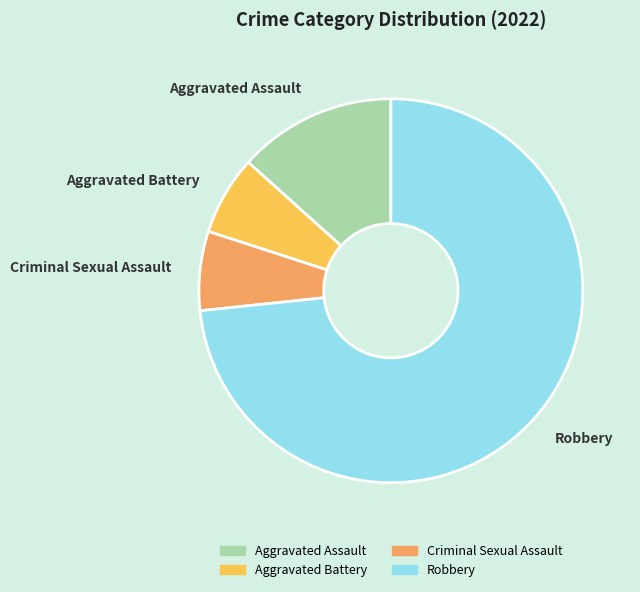

Do Criminal Sexual Assault and Aggravated Assault together represent more than half of the pie?

No